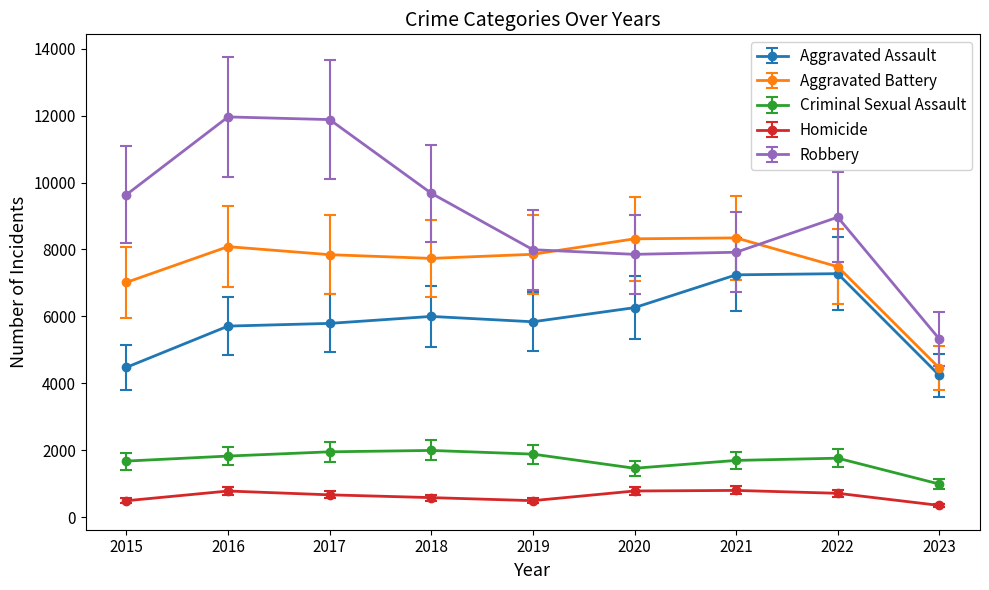

List the series in order of their peak value, highest first.

Robbery, Aggravated Battery, Aggravated Assault, Criminal Sexual Assault, Homicide